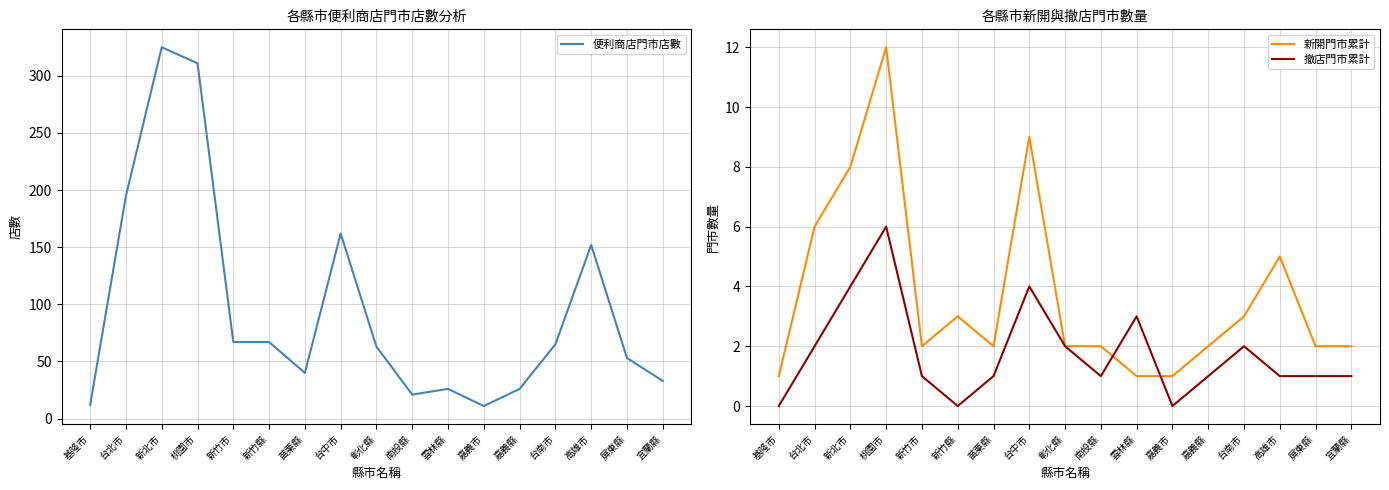

At which category does 便利商店門市店數 reach its first local valley?

苗栗縣